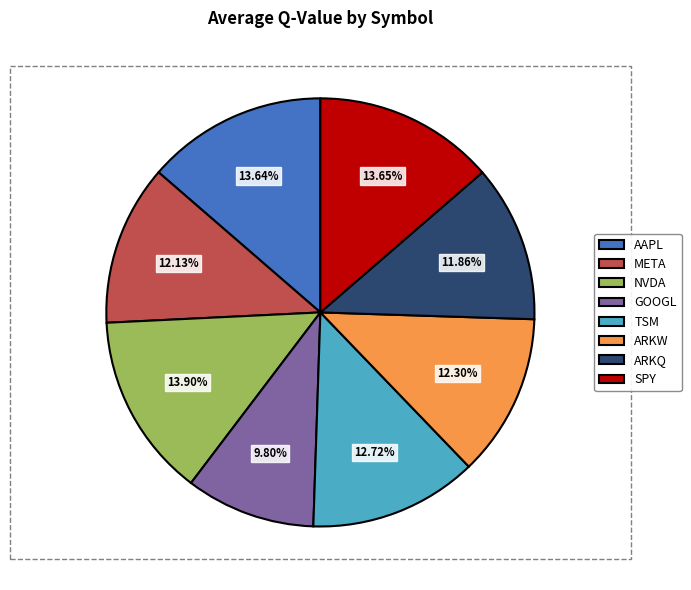

What portion of the pie excludes AAPL?

86.4%